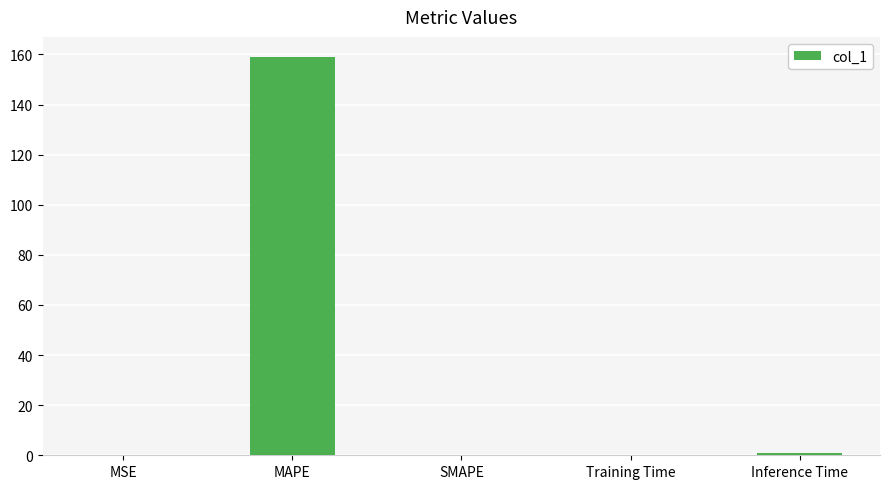

What is the sum of the values at MSE and Inference Time?

1.0